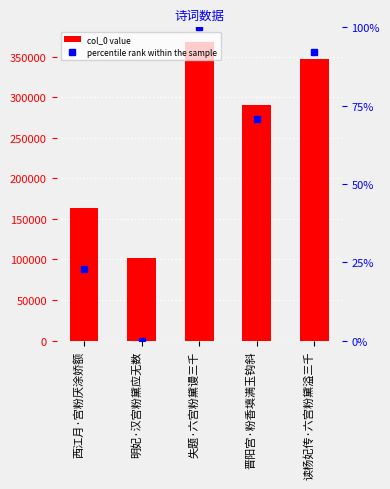

What is the value of the col_0 bar at the 2nd from the left?

101948.0